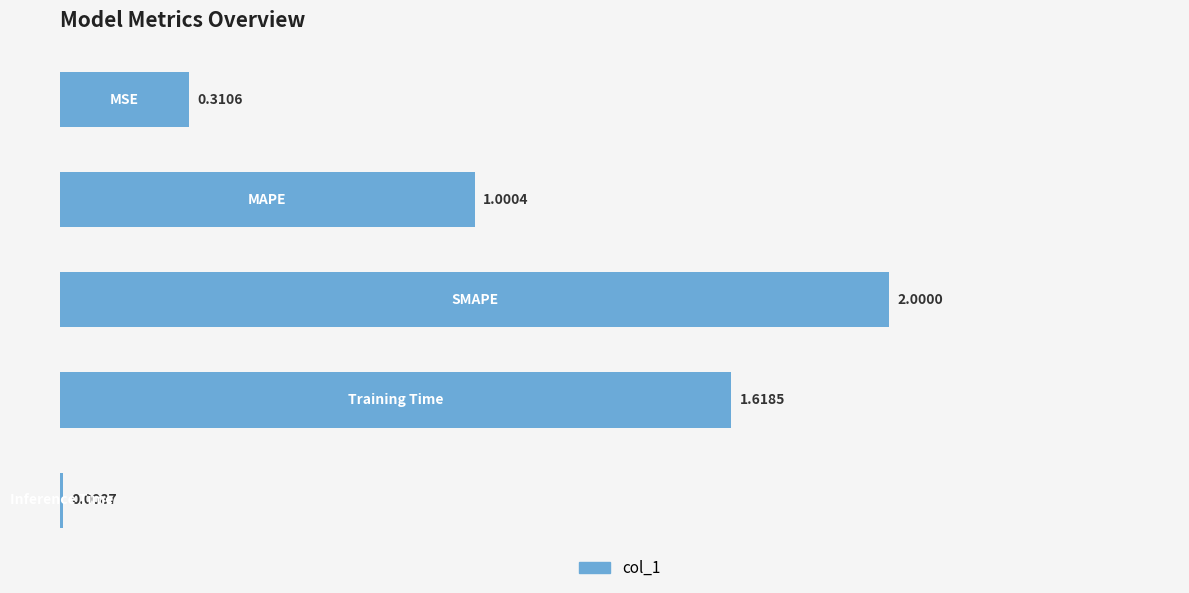

What is the difference between the maximum and minimum values?

2.0